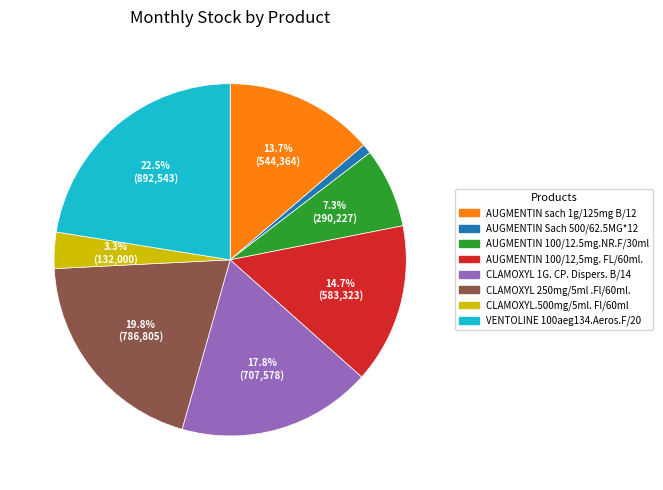

Rank the categories by value from highest to lowest.

VENTOLINE 100aeg134.Aeros.F/20, CLAMOXYL 250mg/5ml .Fl/60ml., CLAMOXYL 1G. CP. Dispers. B/14, AUGMENTIN 100/12,5mg. FL/60ml., AUGMENTIN sach 1g/125mg B/12, AUGMENTIN 100/12.5mg.NR.F/30ml, CLAMOXYL.500mg/5ml. Fl/60ml, AUGMENTIN Sach 500/62.5MG*12